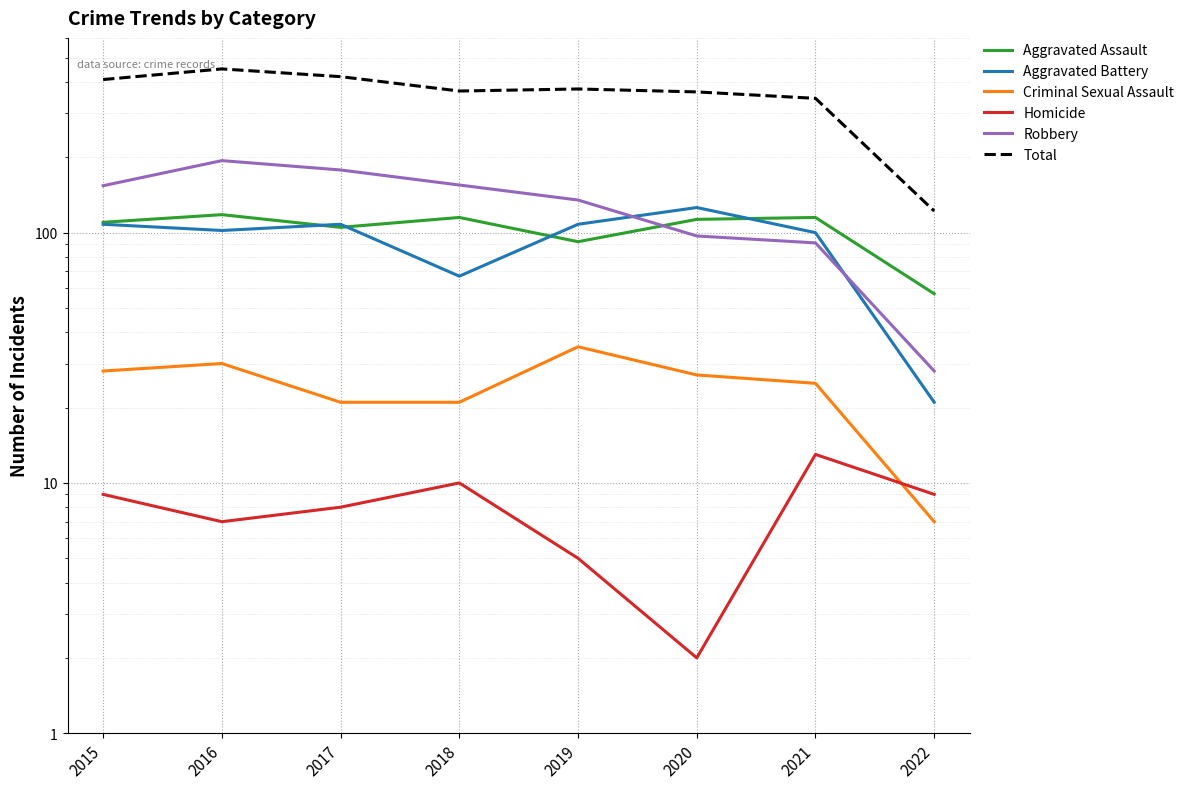

Reading right to left, what are all the values shown in this chart?

Aggravated Assault: 57	115	113	92	115	105	118	110
Aggravated Battery: 21	100	126	108	67	108	102	108
Criminal Sexual Assault: 7	25	27	35	21	21	30	28
Homicide: 9	13	2	5	10	8	7	9
Robbery: 28	91	97	135	155	178	194	154
Total: 122	344	365	375	368	420	451	409